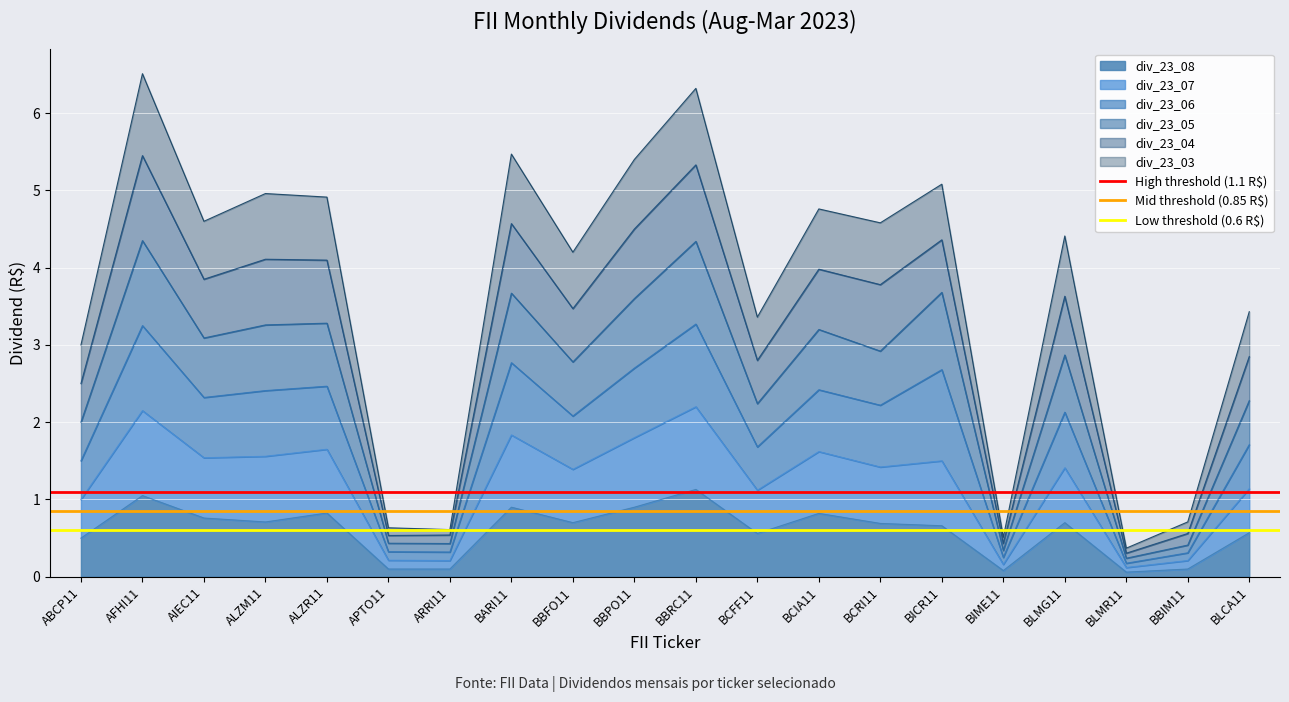

At which category is the sum across all series the highest?

ABCP11